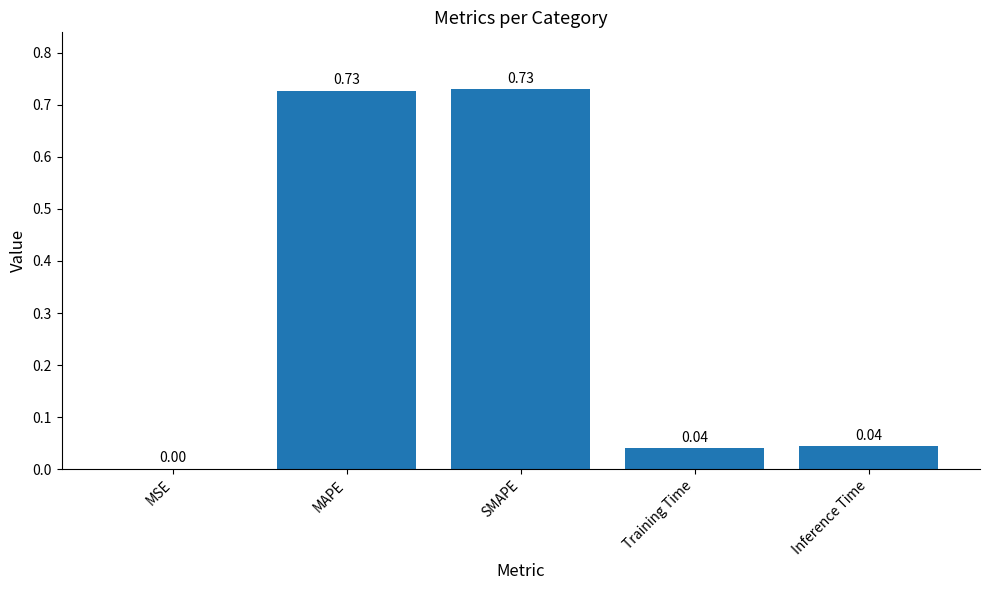

What is the sum of all values?

1.5